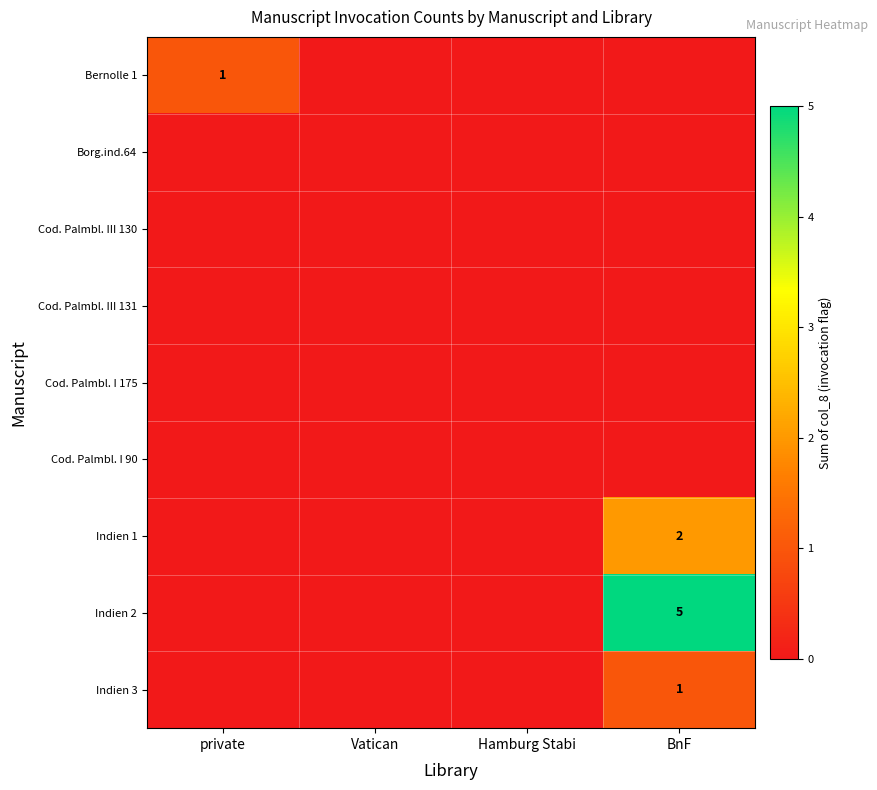

At which category is the sum across all series the highest?

BnF